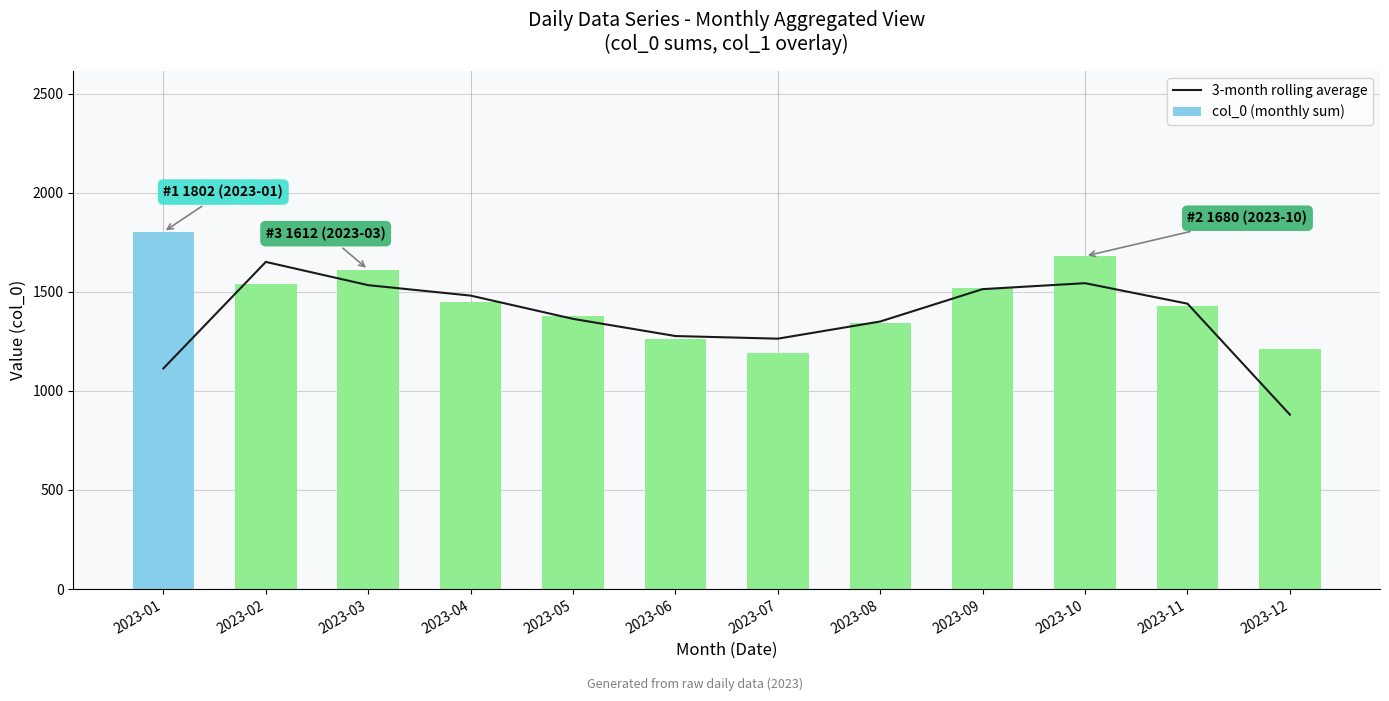

Between 2023-10 and 2023-01, which is larger?

2023-10